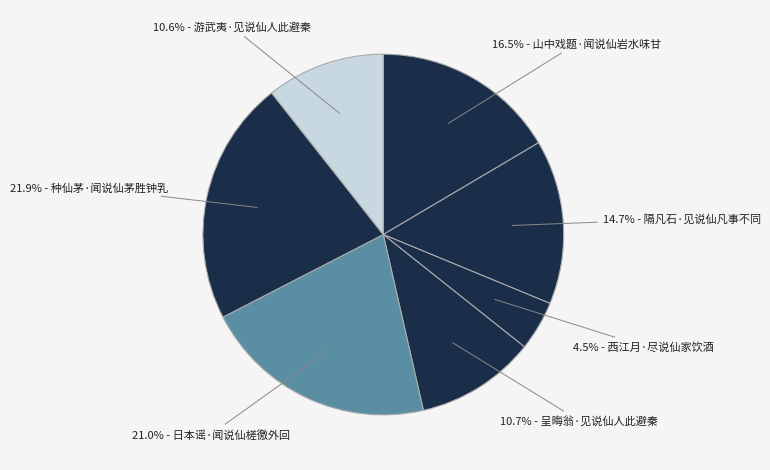

Count the number of slices in the pie.

7